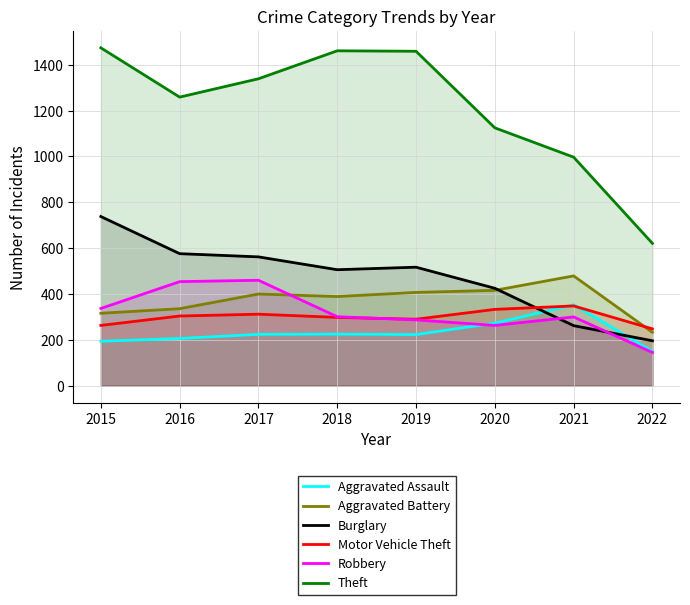

What is the sum of the Aggravated Battery values at 2015 and 2020?

732